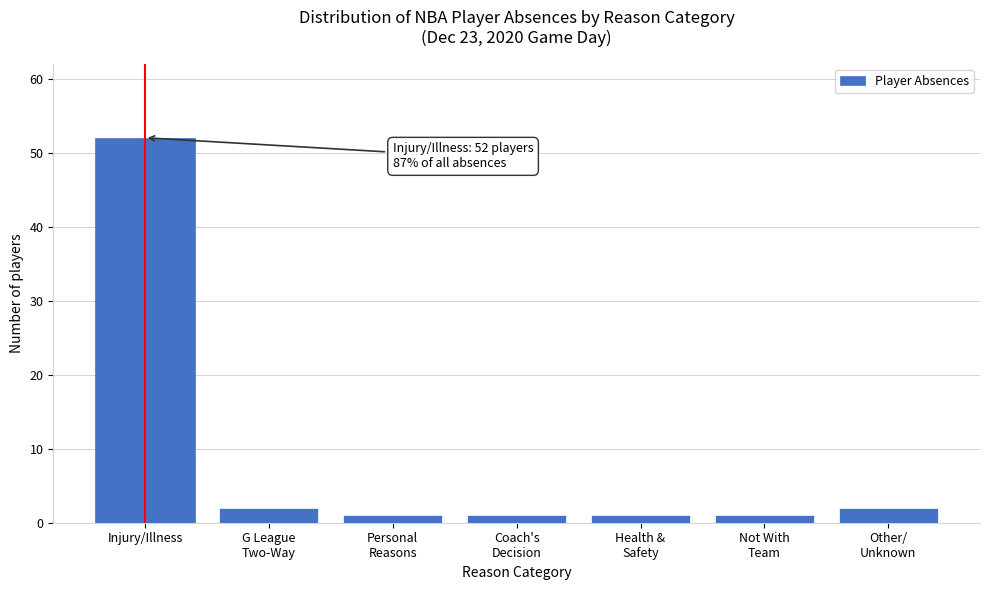

Reading right to left, transcribe all the data shown in this chart.

2	1	1	1	1	2	52